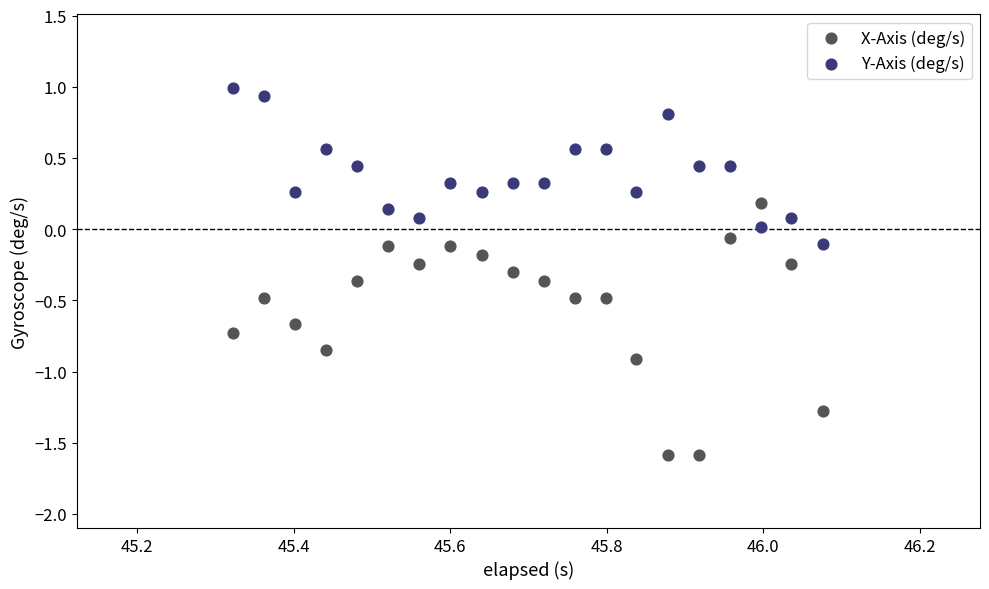

Which series has the largest Y range (max minus min)?

X-Axis (deg/s)